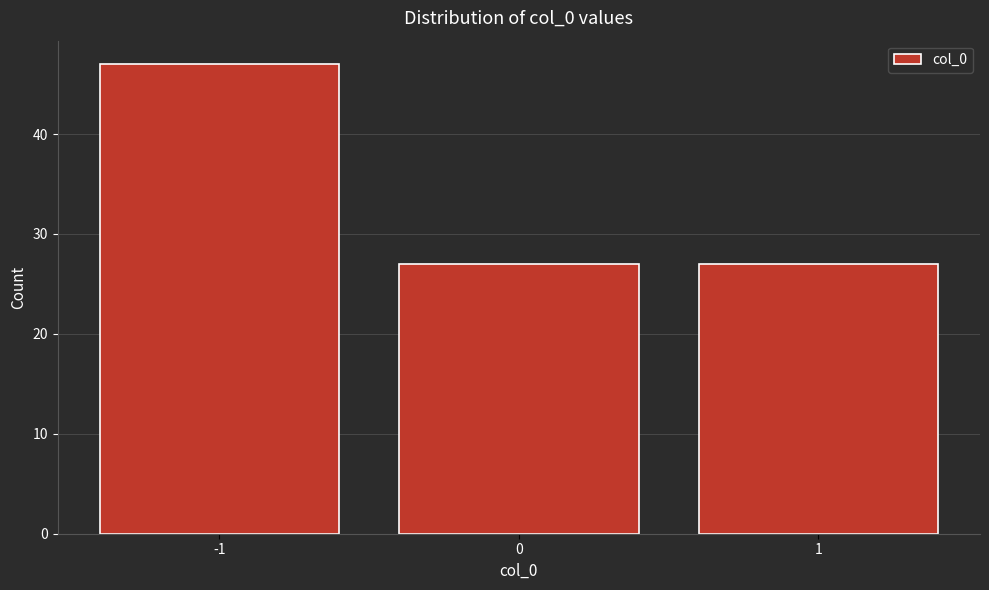

How tall is the bar that spans 0.5 to 1.5 on the x-axis? The values are not printed on the chart, so give them approximately, as read against the axis.

27